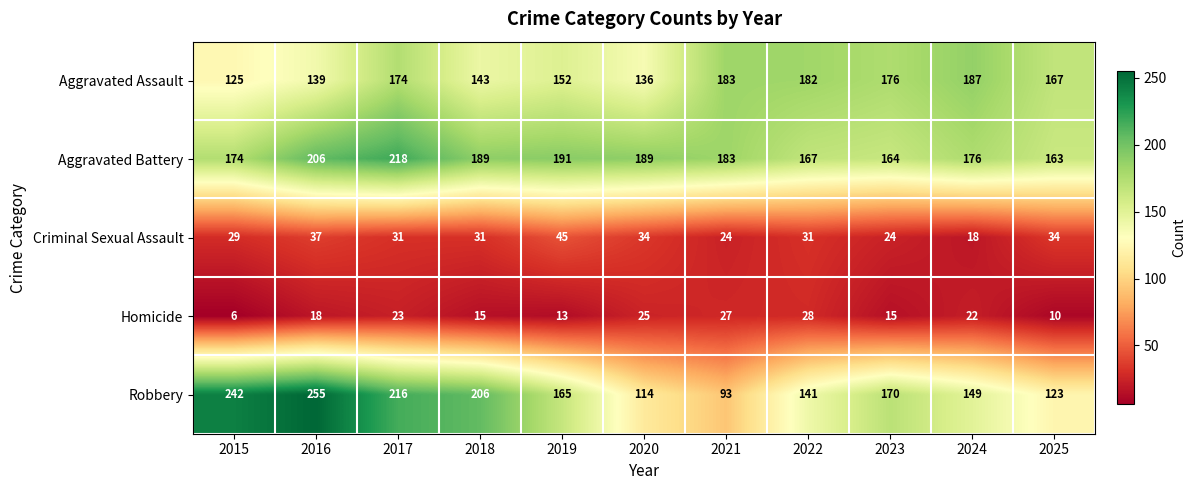

What value does the Aggravated Assault series have at 2024, to the nearest 5?

185